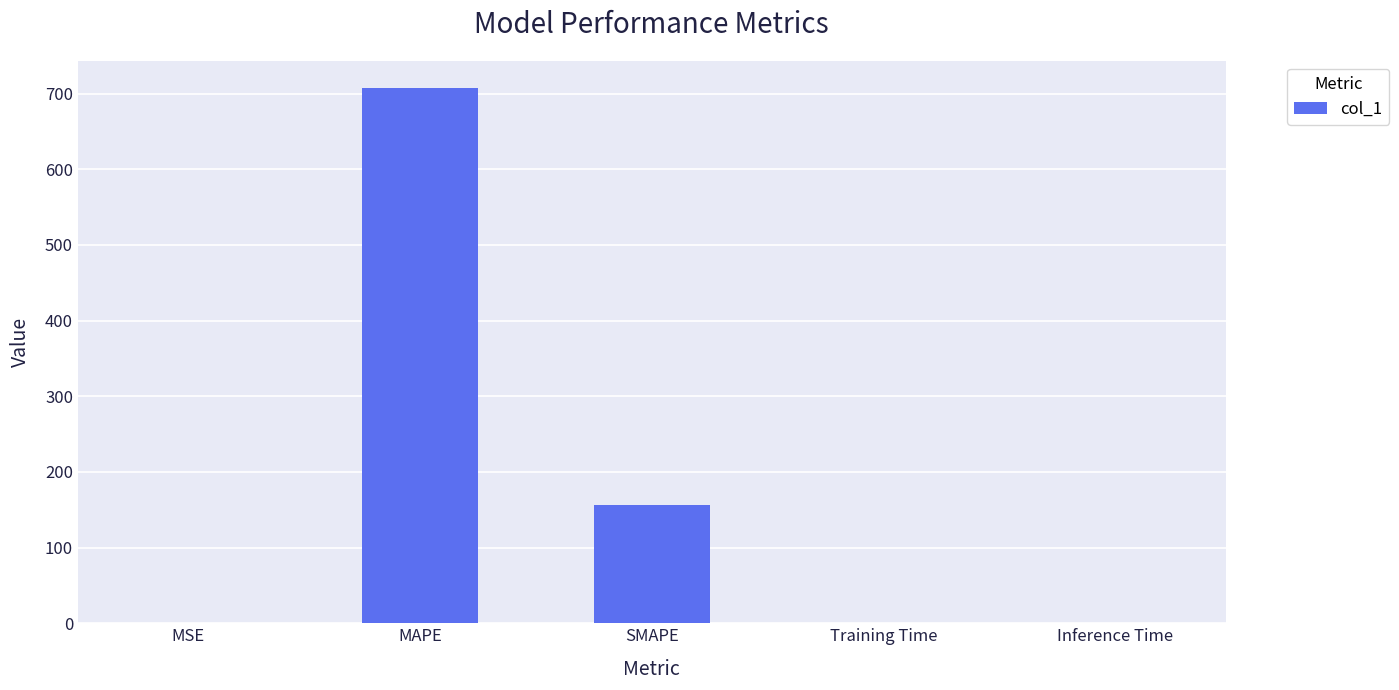

True or false: the data shows 0.0 at Training Time.

True